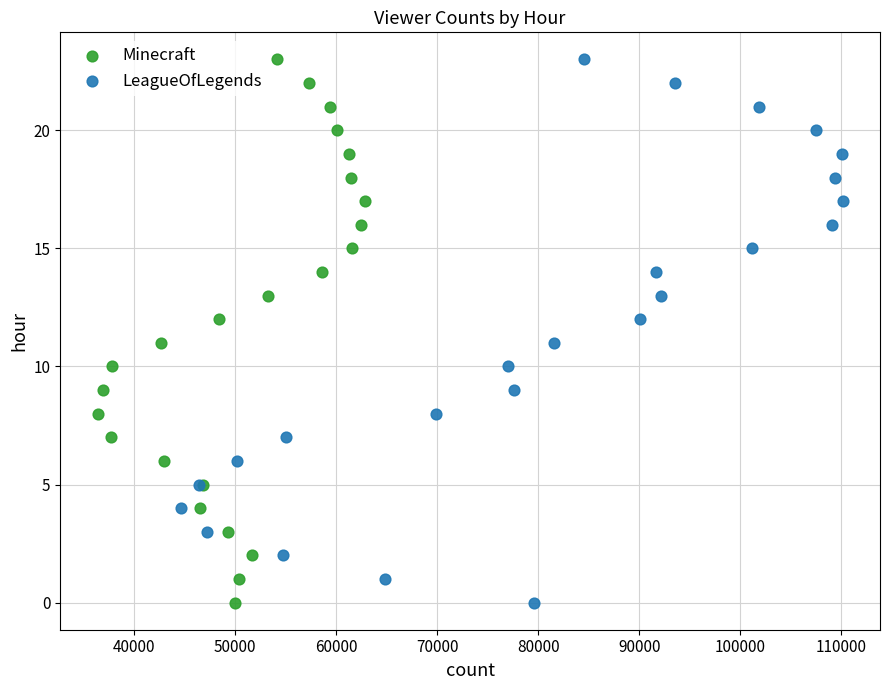

What are all the series names shown in the legend?

Minecraft, LeagueOfLegends